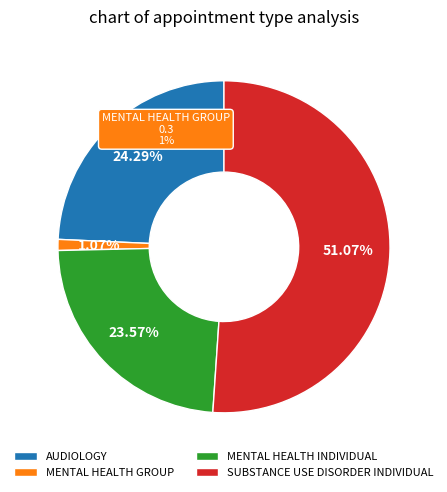

To the nearest percent, what is the difference between the SUBSTANCE USE DISORDER INDIVIDUAL and MENTAL HEALTH GROUP slice percentages?

50%